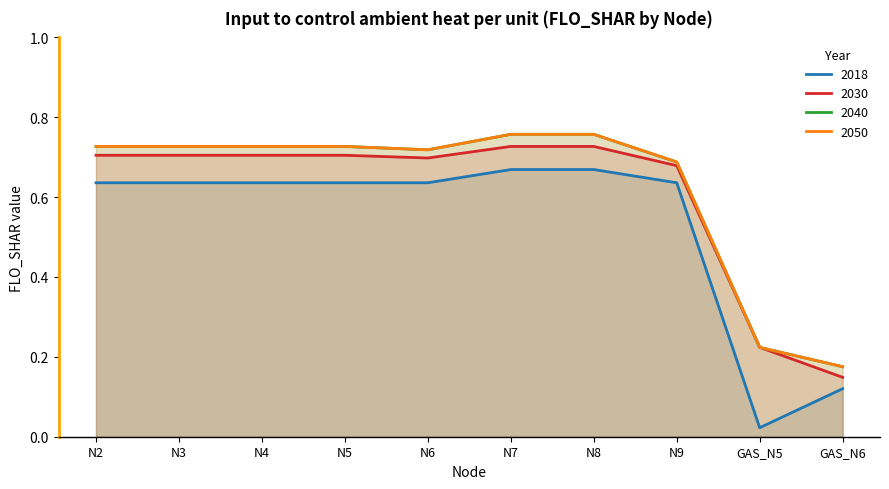

What is the sum of the 2040 values at N9 and N2?

1.4